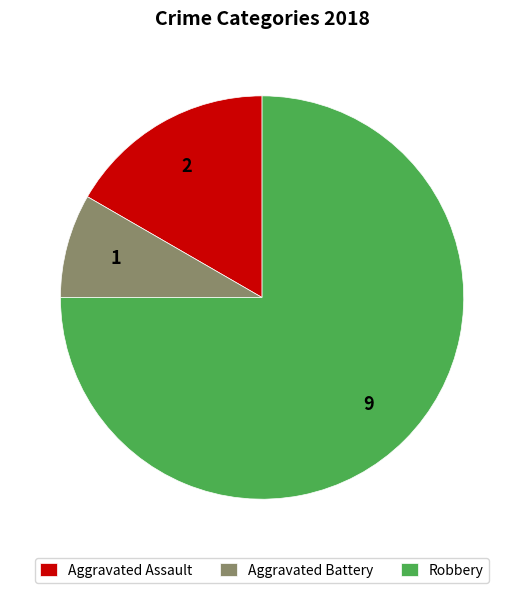

What is the smallest slice in the pie chart?

Aggravated Battery